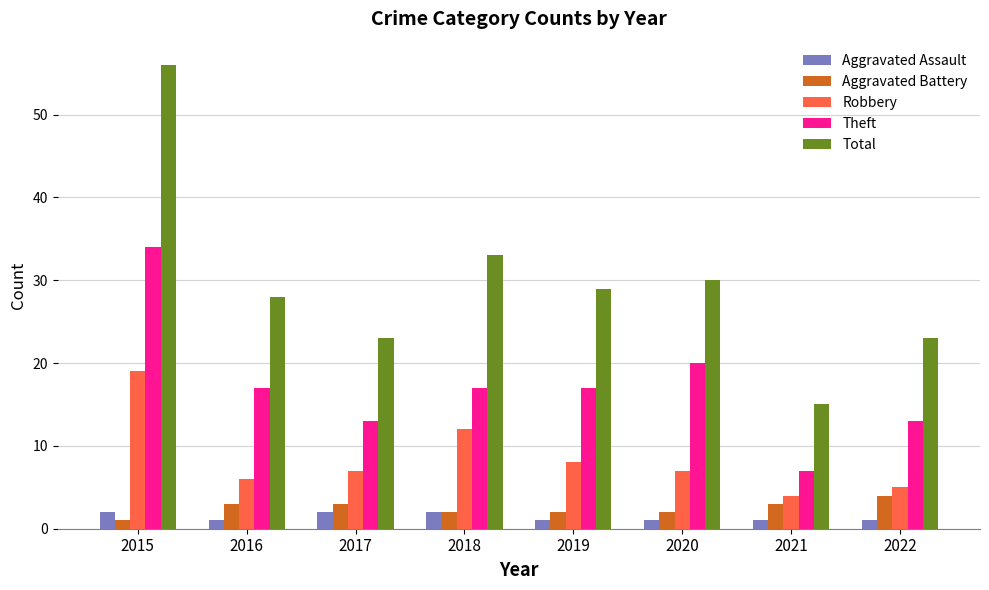

Which series has the widest spread of values?

Total